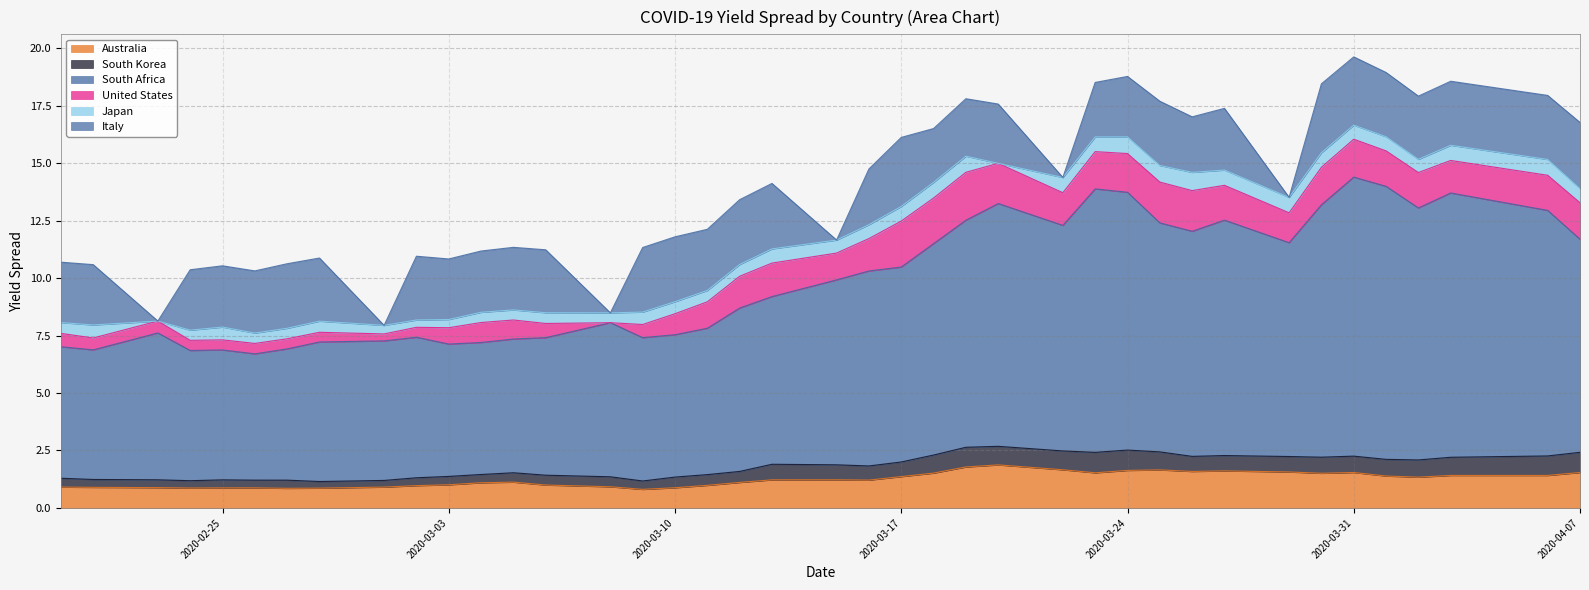

What is the minimum value for Australia?

0.8